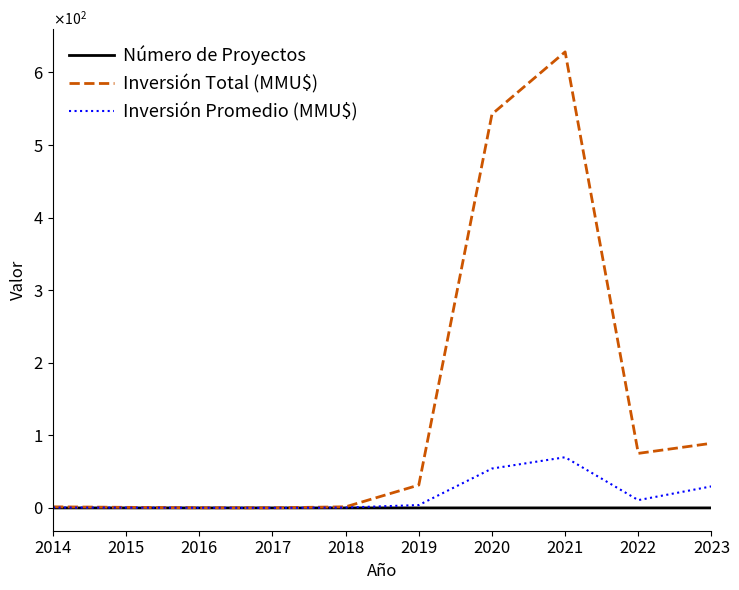

True or false: Inversión Promedio (MMU$) and Inversión Total (MMU$) intersect in this chart.

False